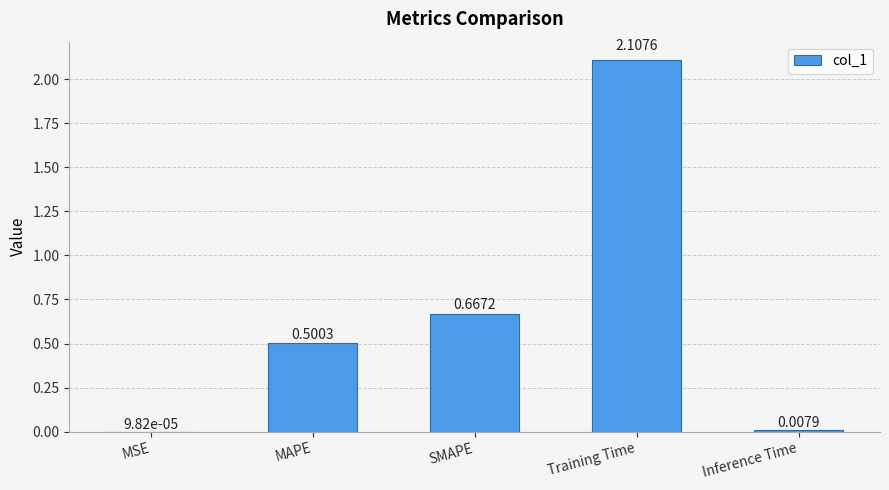

What is the sum of the values at Training Time and SMAPE?

2.8